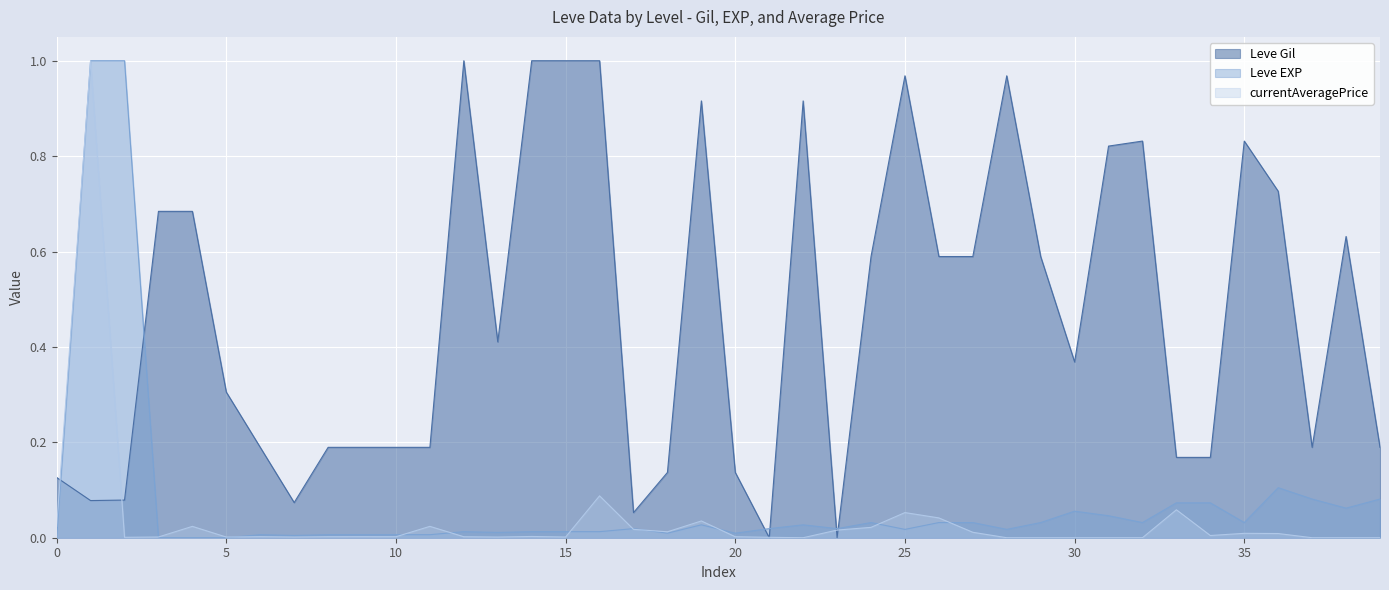

How many lines are shown in the chart?

3